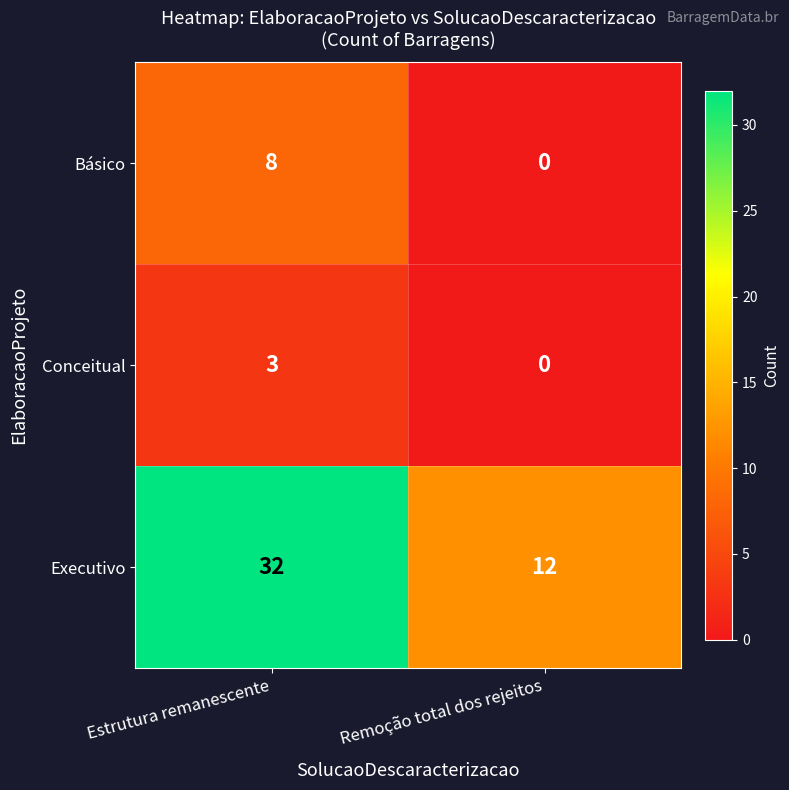

Reading left to right, transcribe all the data shown in this chart.

Básico: 8	0
Conceitual: 3	0
Executivo: 32	12